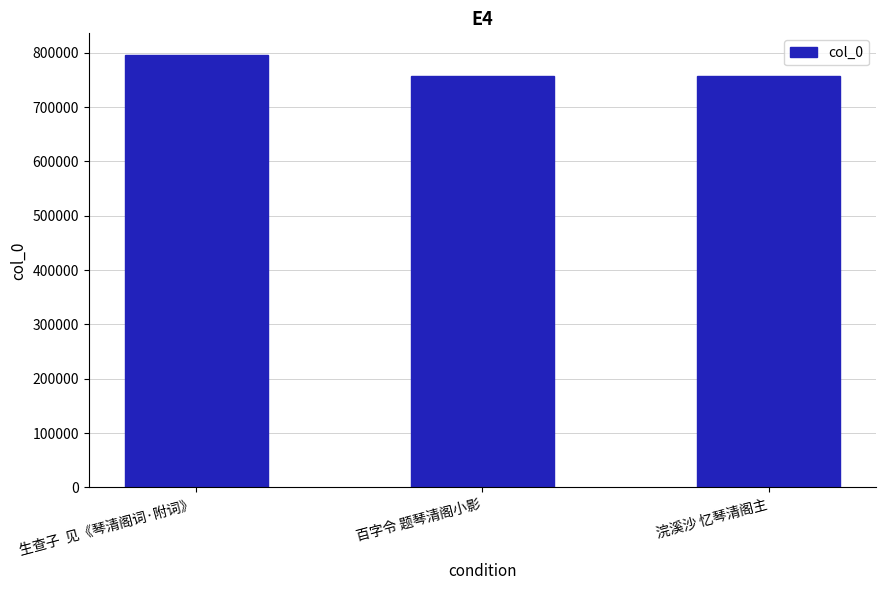

The value at 浣溪沙 忆琴清阁主 is 757430. True or false?

True